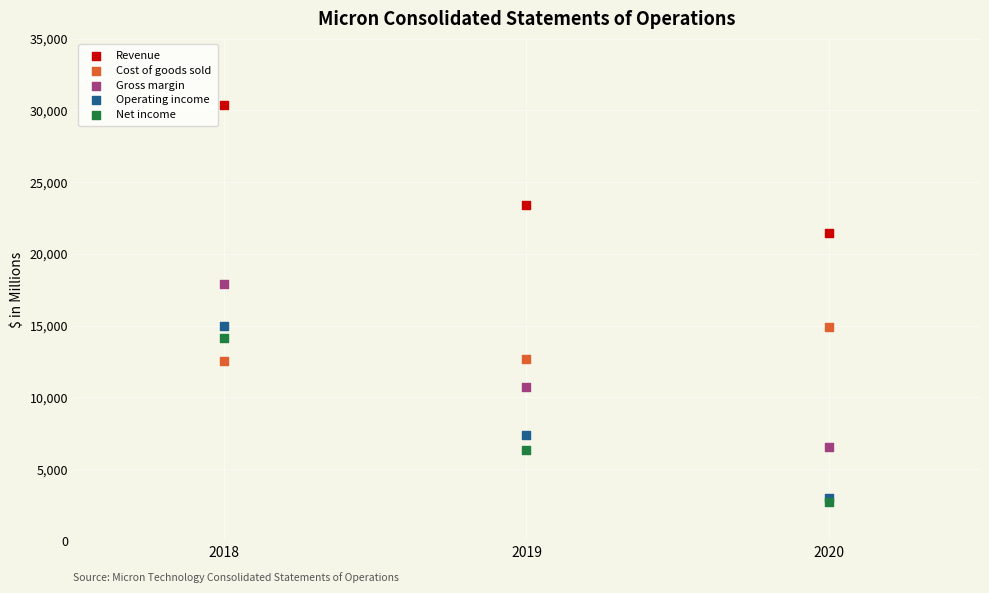

Which series contains the lowest Y value?

Net income